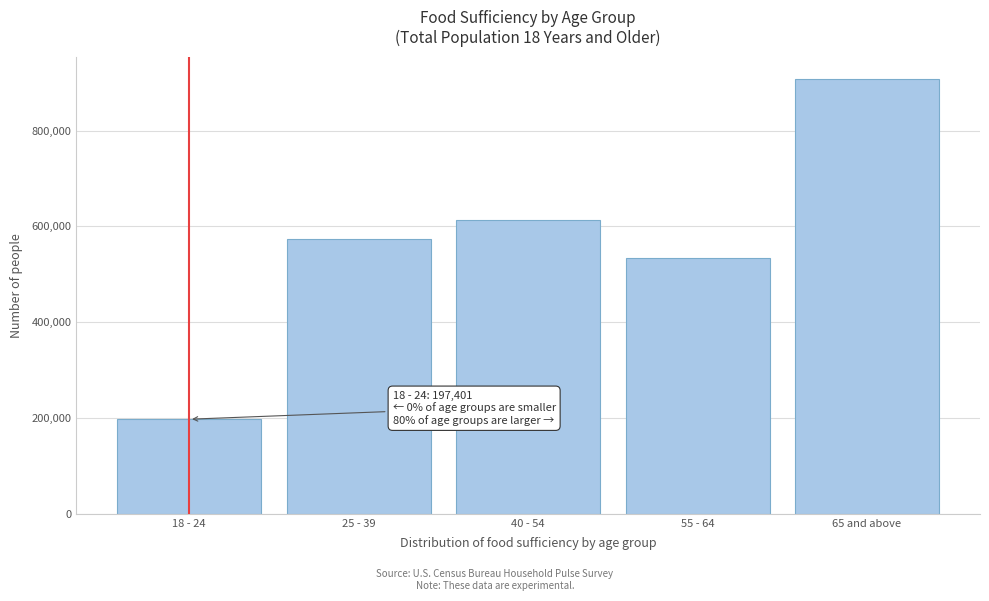

Reading left to right, what are all the values shown in this chart?

18 - 24=197401	25 - 39=573092	40 - 54=613002	55 - 64=534660	65 and above=908513